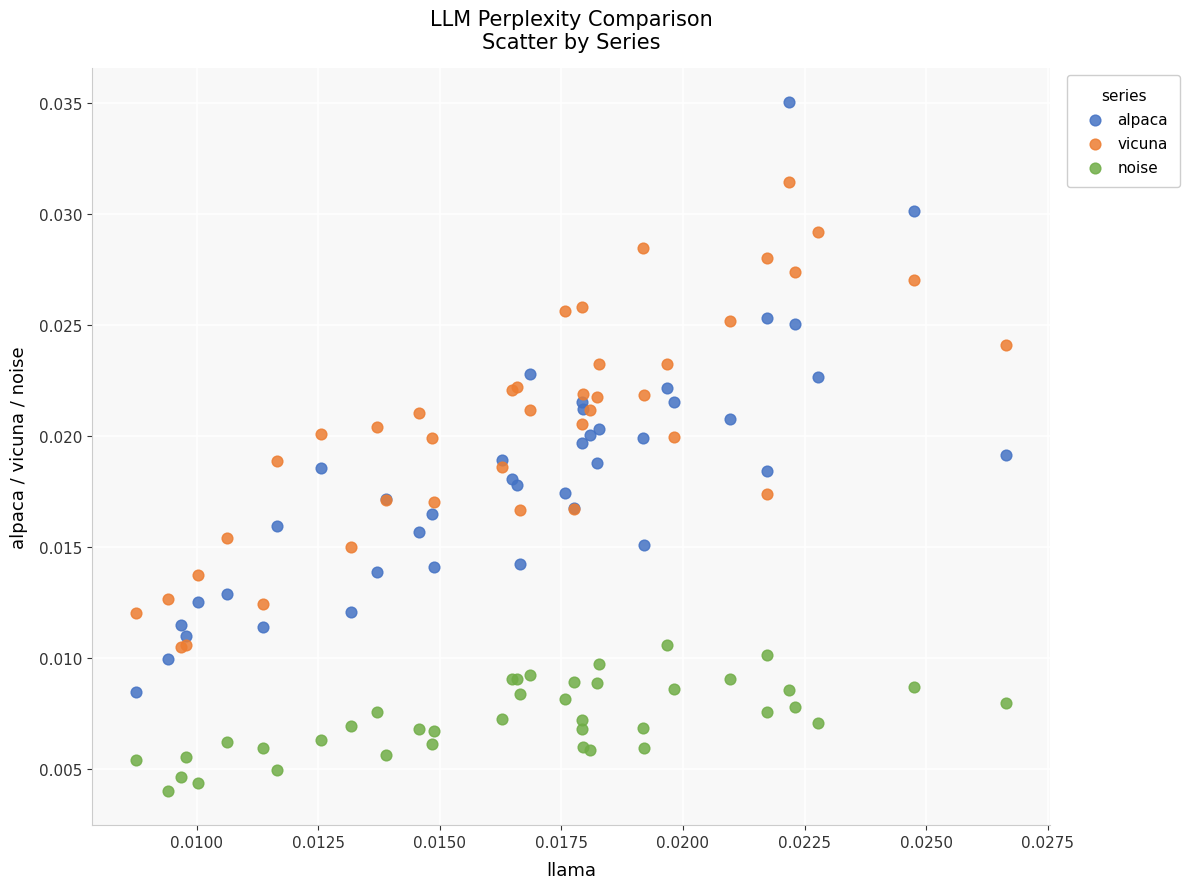

Which series has the widest spread of Y values?

alpaca